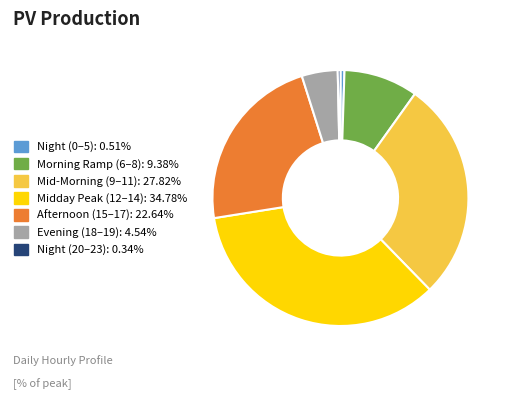

Count the number of slices in the pie.

7